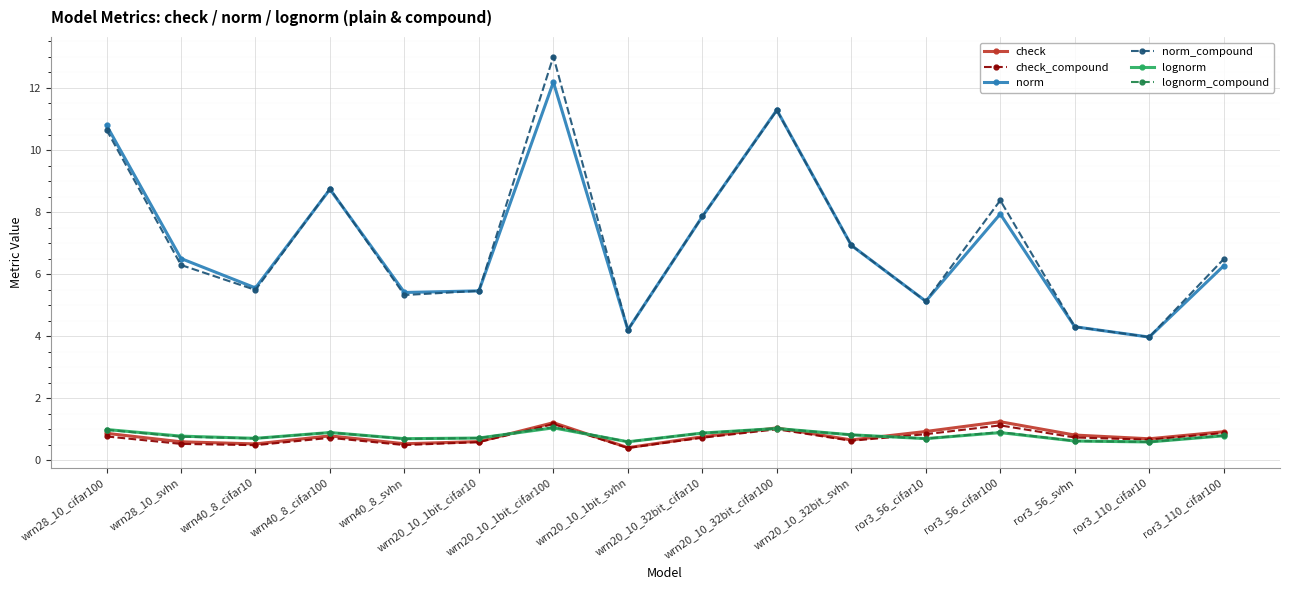

What is the maximum value for norm_compound?

13.0